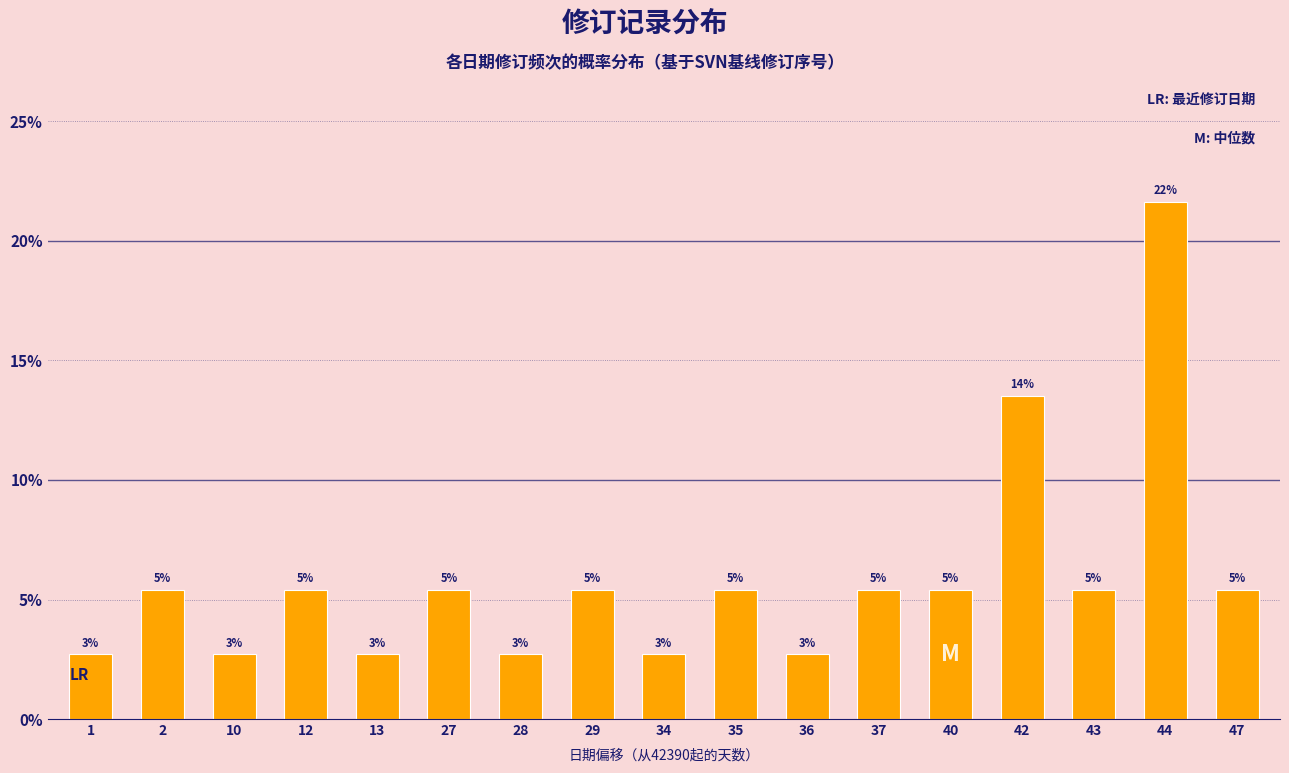

Does the chart contain any negative values?

No